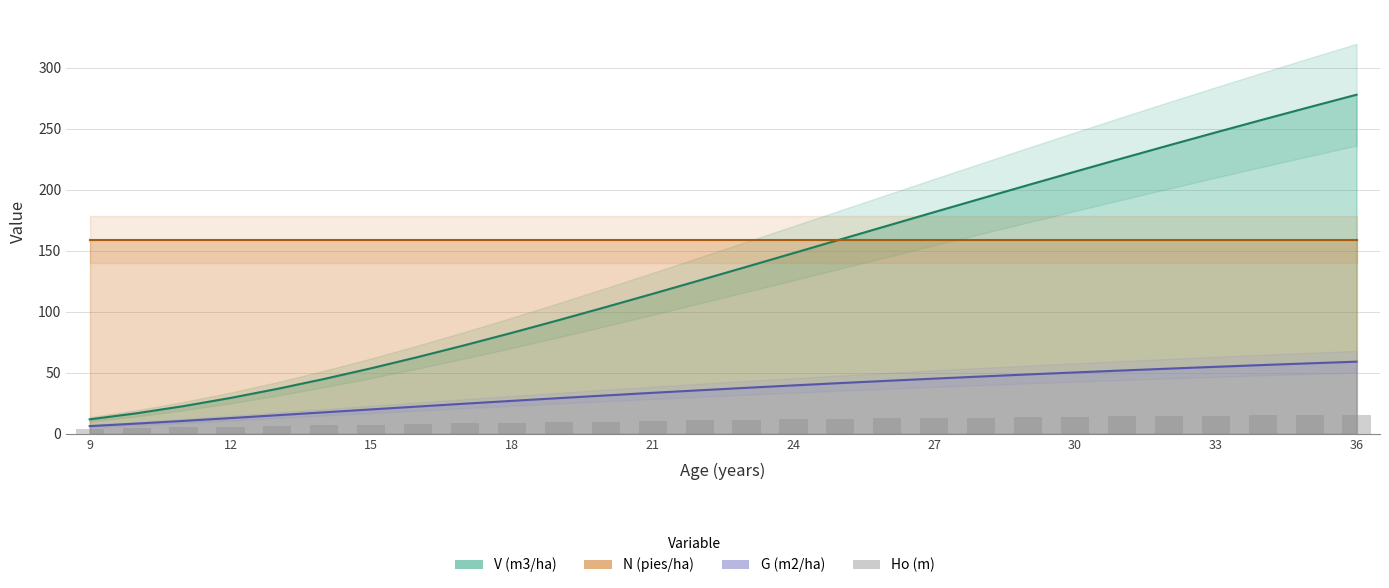

What is the sum of all values?

298.2